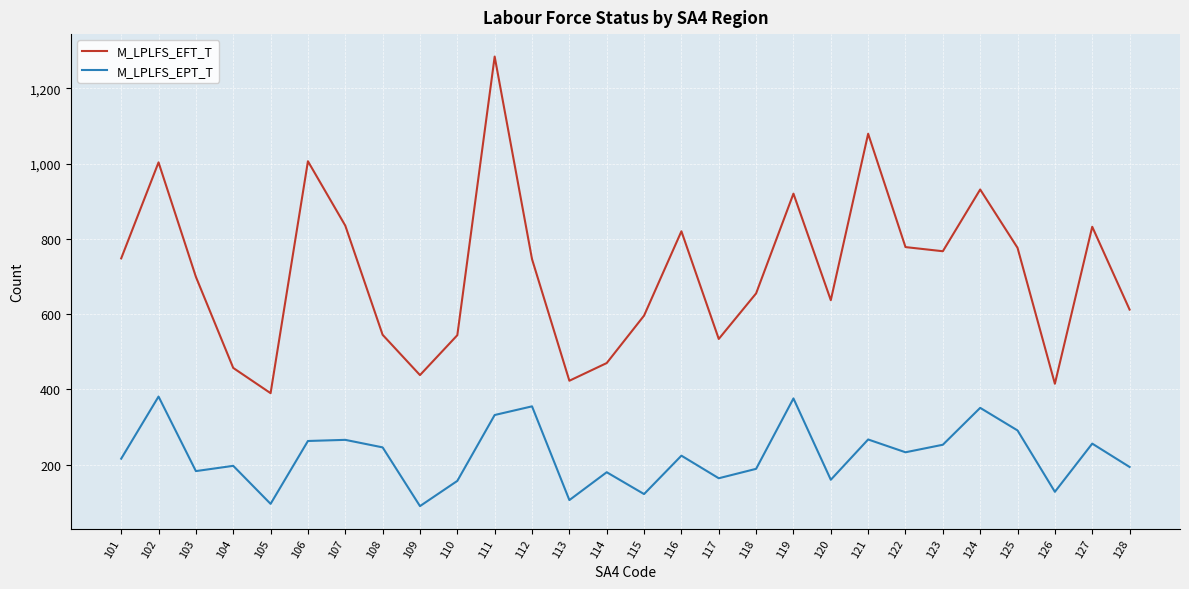

True or false: M_LPLFS_EFT_T and M_LPLFS_EPT_T cross at least once.

False